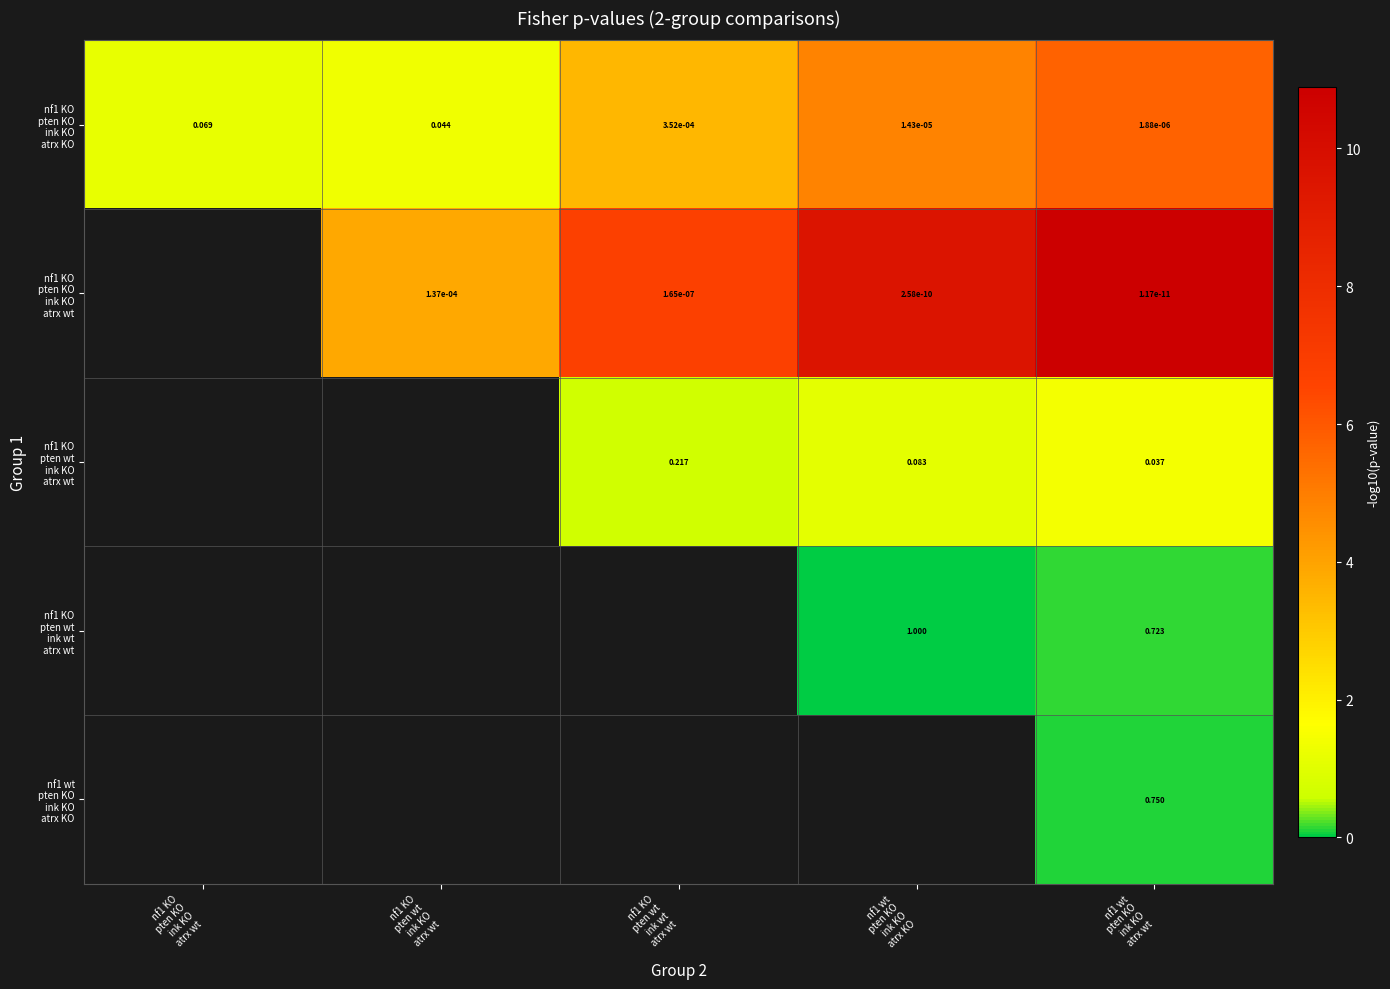

What is the sum of the nf1 KO pten wt ink KO atrx wt values at nf1 KO pten wt ink wt atrx wt and nf1 wt pten KO ink KO atrx KO?

1.7